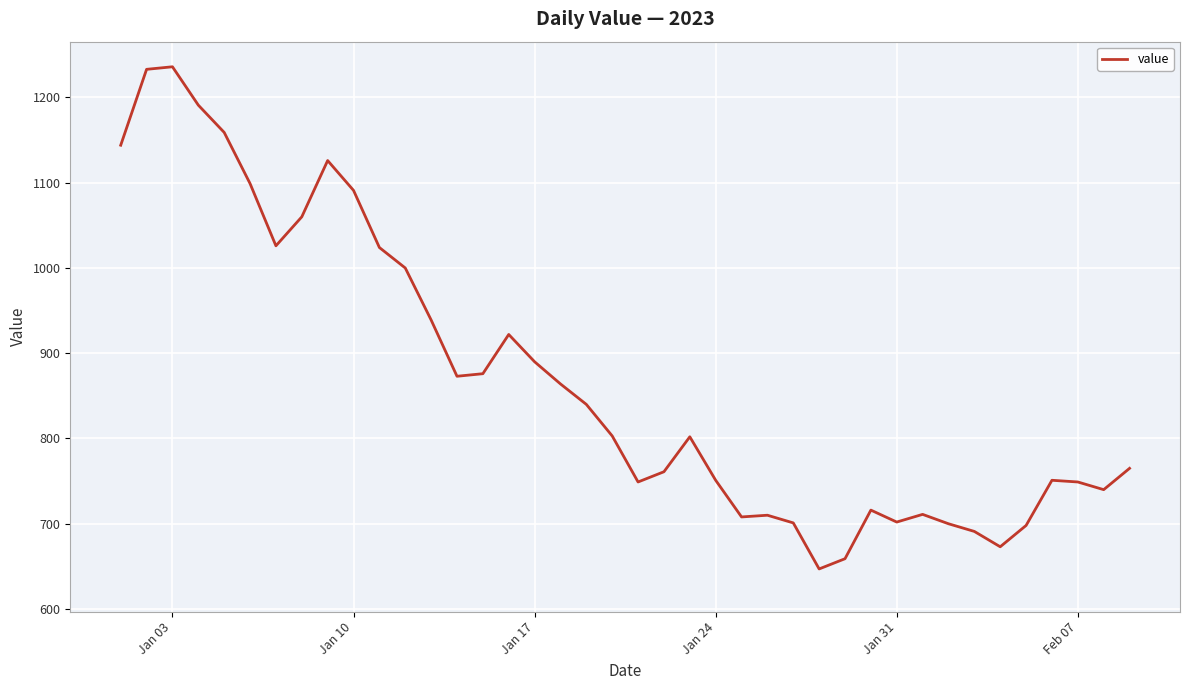

What is the maximum value shown in the chart?

1236